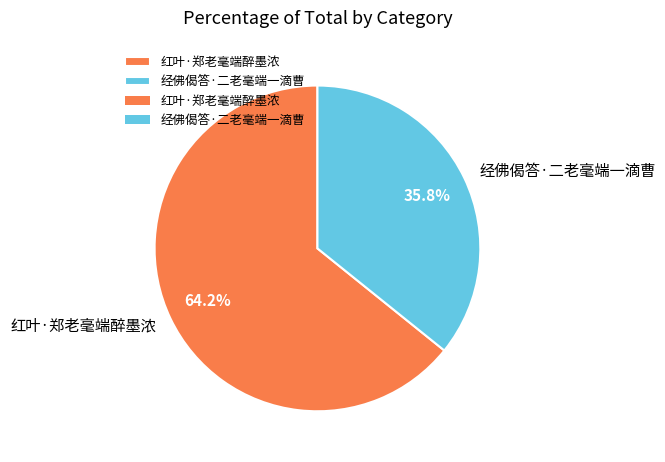

Does any single category account for the majority?

Yes